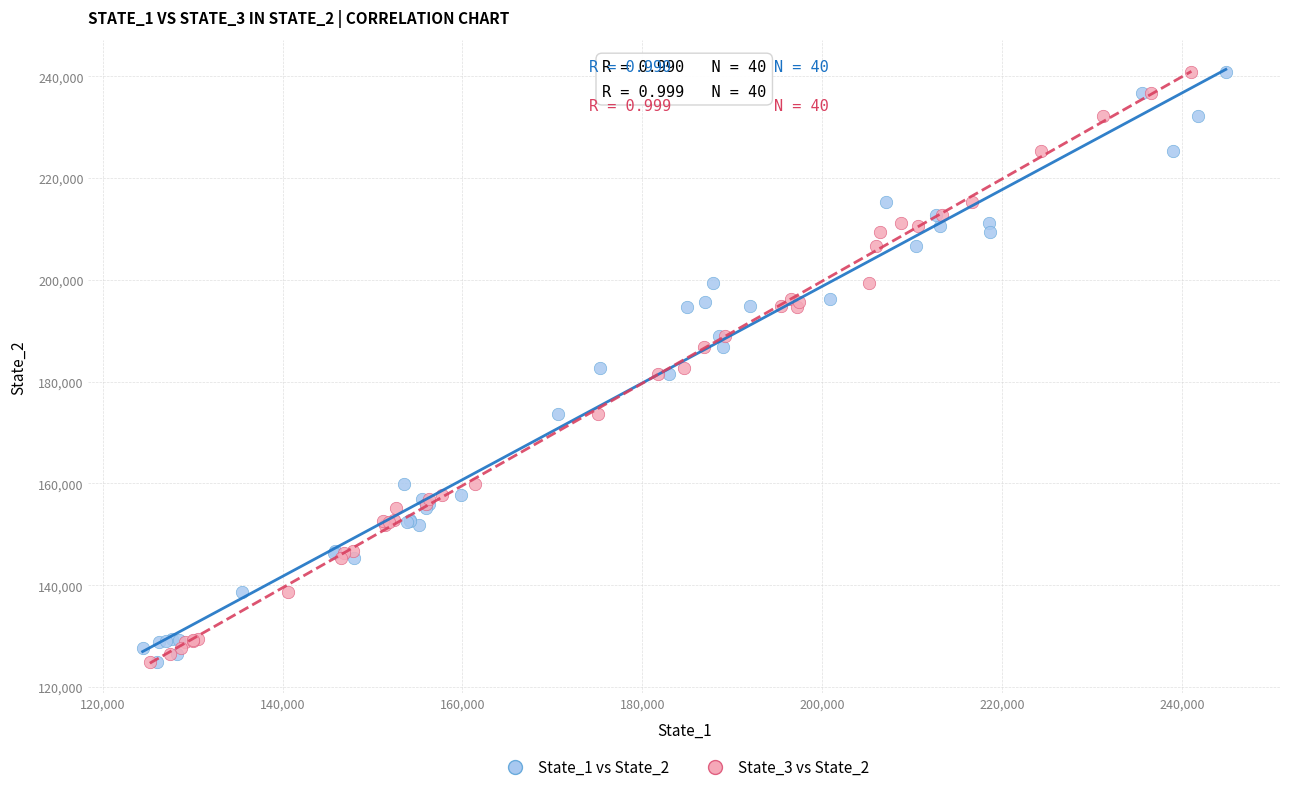

What are all the series names shown in the legend?

State_1 vs State_2, State_3 vs State_2